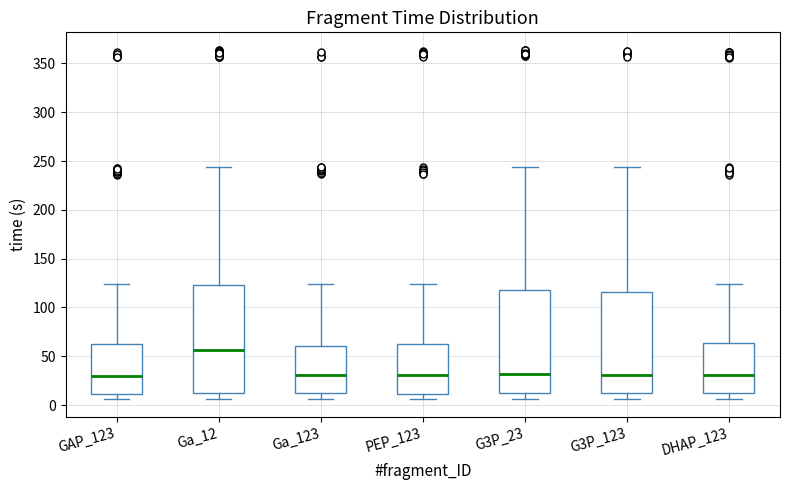

Where does the lower whisker of the box for G3P_23 end on the y-axis? The values are not printed on the chart, so give them approximately, as read against the axis.

5